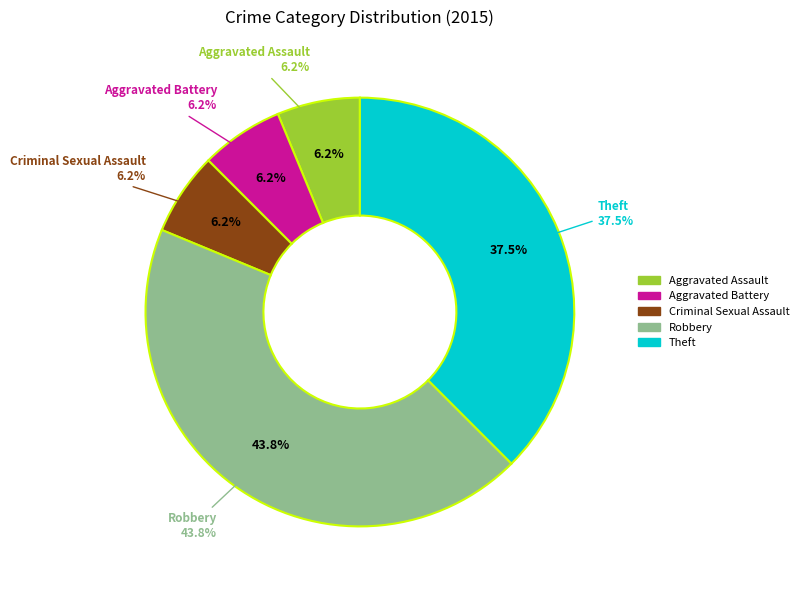

To the nearest percent, what is the difference between the Robbery and Criminal Sexual Assault slice percentages?

38%